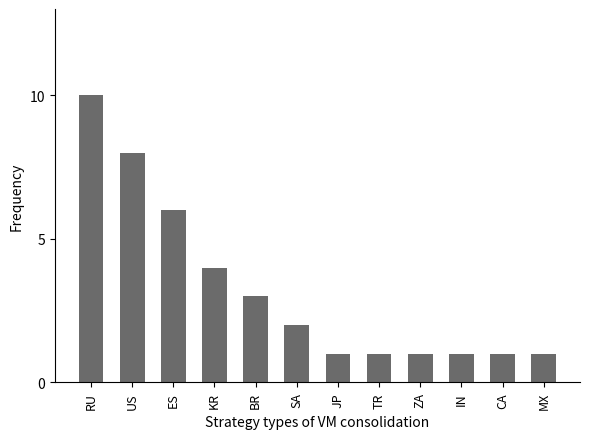

What is the maximum value shown in the chart?

10